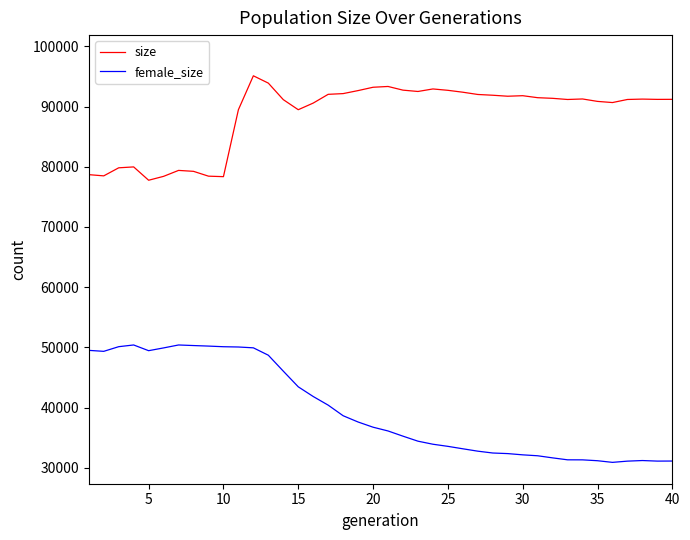

Rank the series by their maximum value, from lowest to highest.

female_size, size